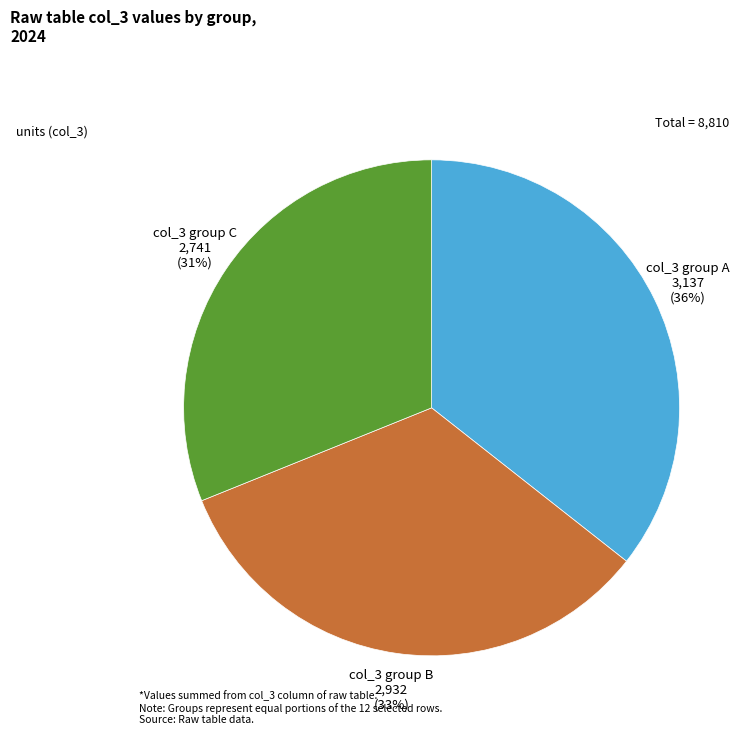

To the nearest percent, what is the difference between the largest and smallest slice percentages?

5%